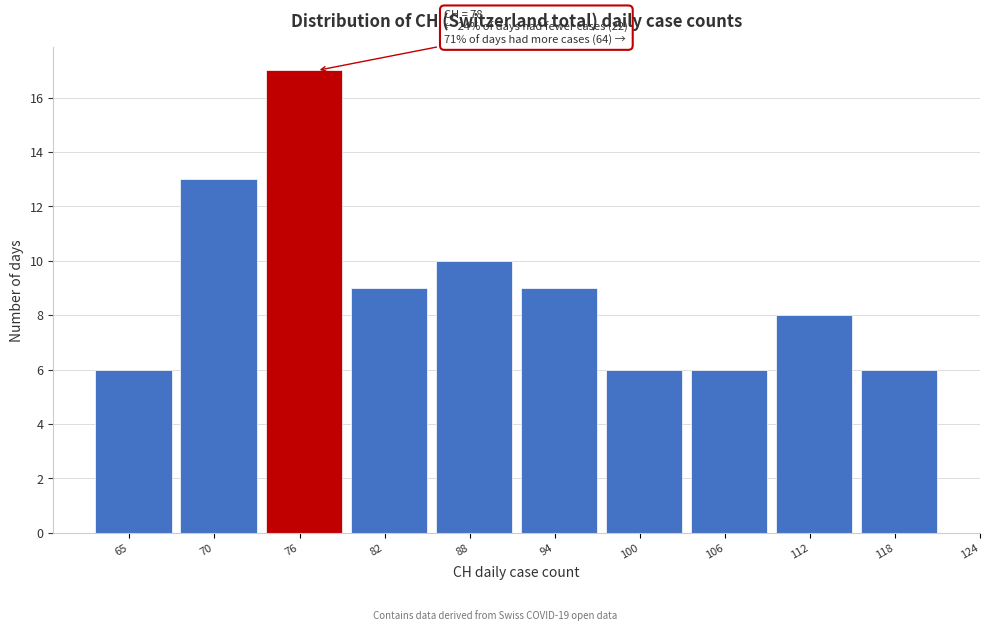

Reading left to right, list all the values displayed in this chart.

6	13	17	9	10	9	6	6	8	6